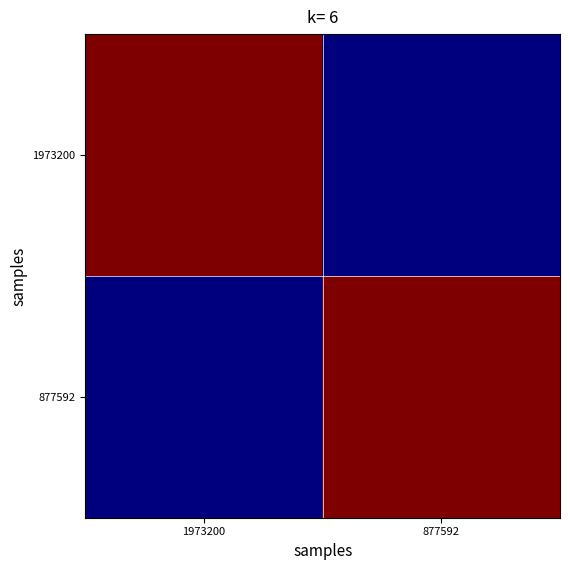

How many data points does each series have?

2